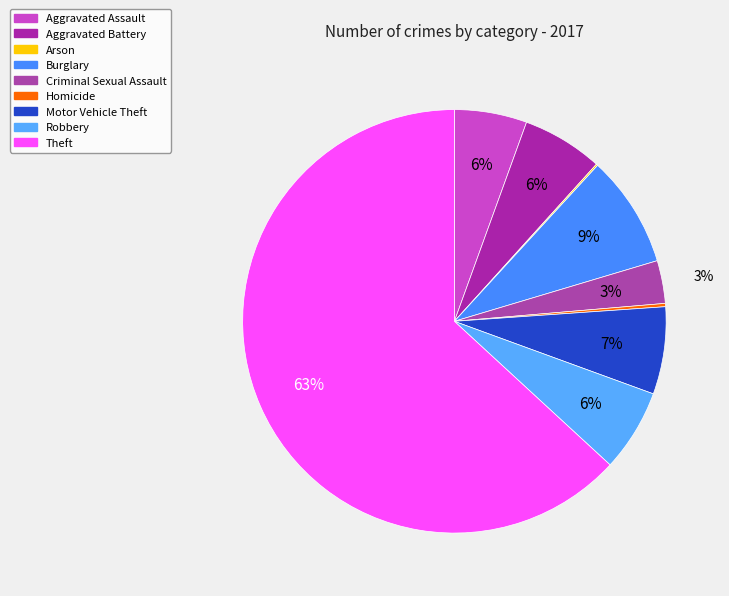

Is the sum of Robbery and Criminal Sexual Assault greater than half?

No